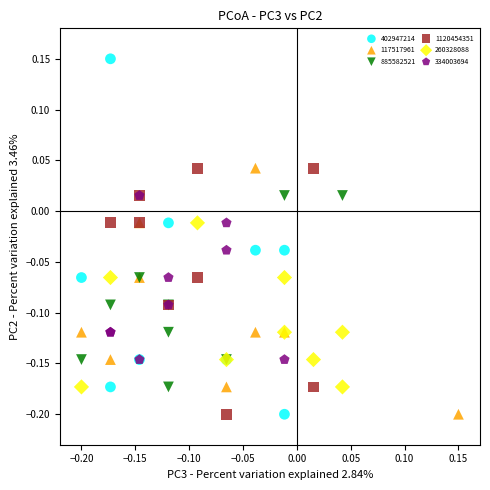

Which series has the largest Y range (max minus min)?

402947214